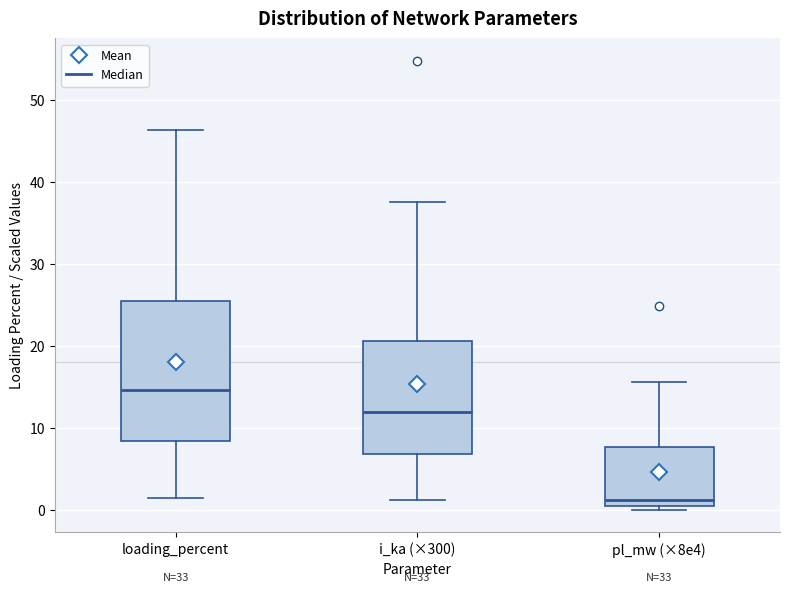

Comparing the boxes themselves (not the whiskers), which one is the tallest?

loading_percent